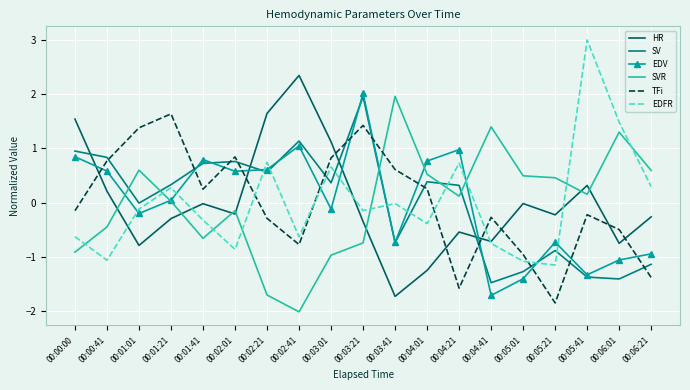

What are all the series names shown in the legend?

HR, SV, EDV, SVR, TFi, EDFR